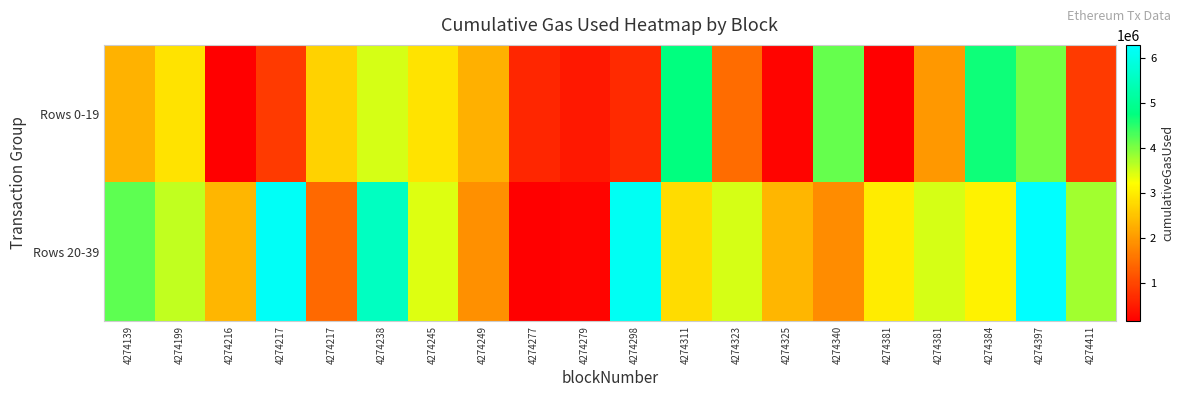

Which series has the largest range (max minus min)?

Rows 20-39